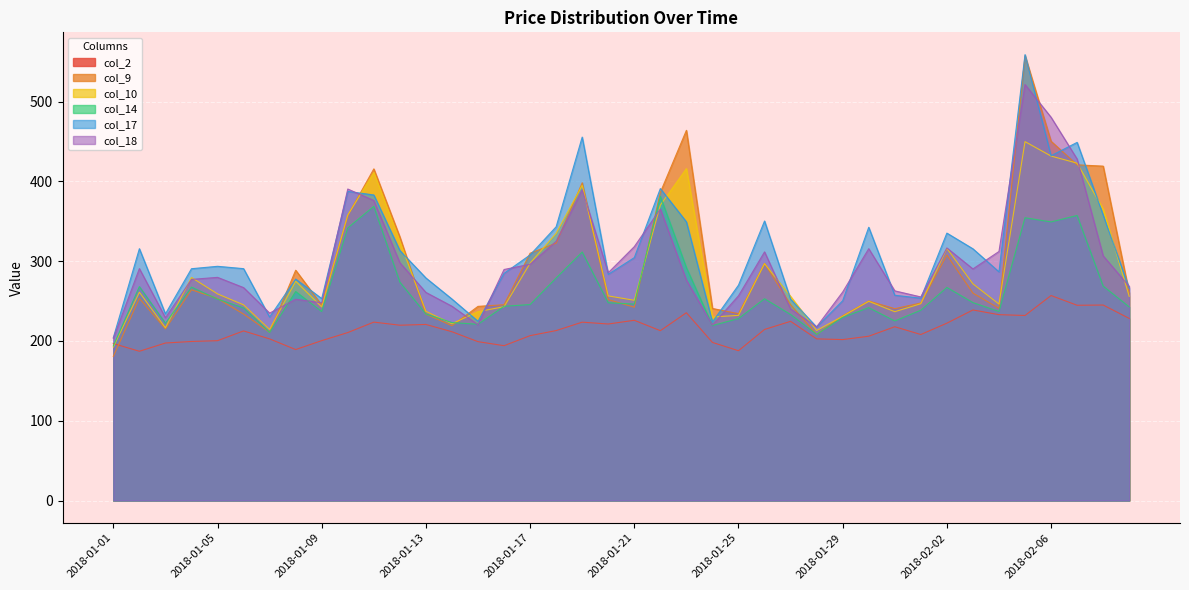

The value of col_17 at 2018-01-11 is 644.5. True or false?

False